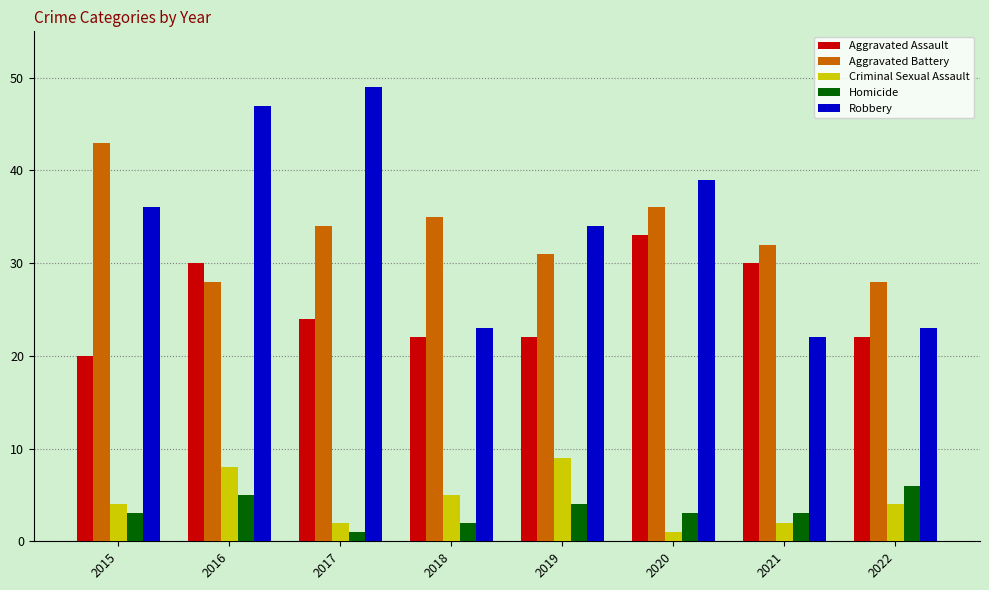

What is the average value of the Robbery series?

34